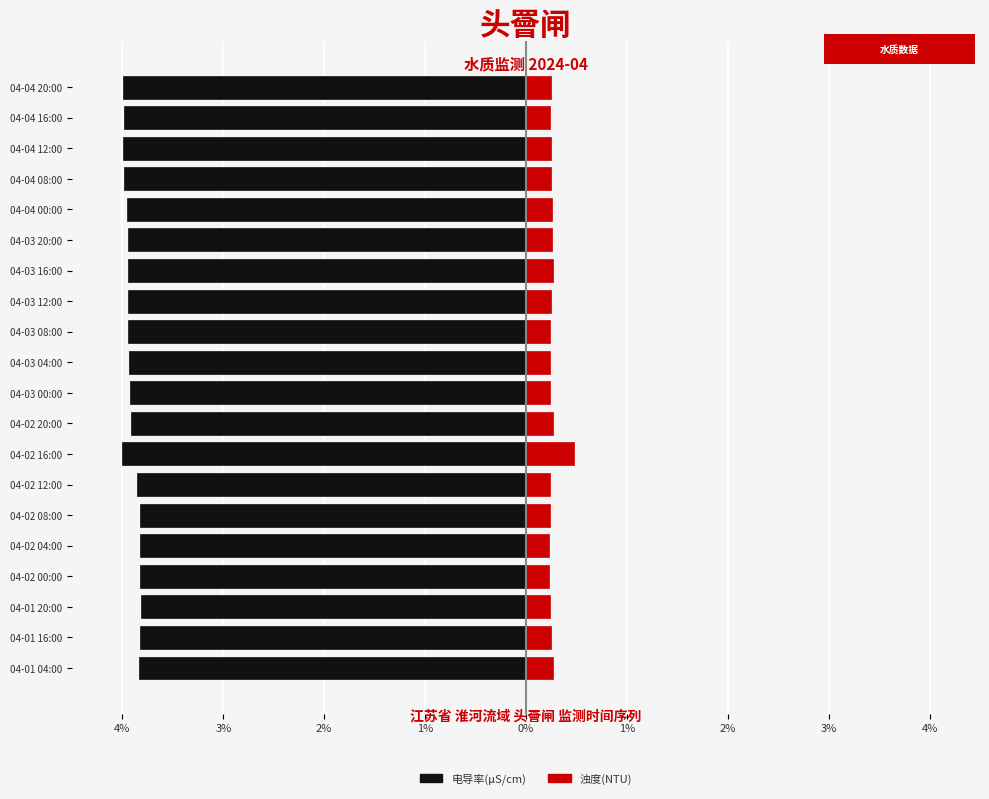

The 浊度(NTU) series shows 0.2 at 04-02 04:00. True or false?

True